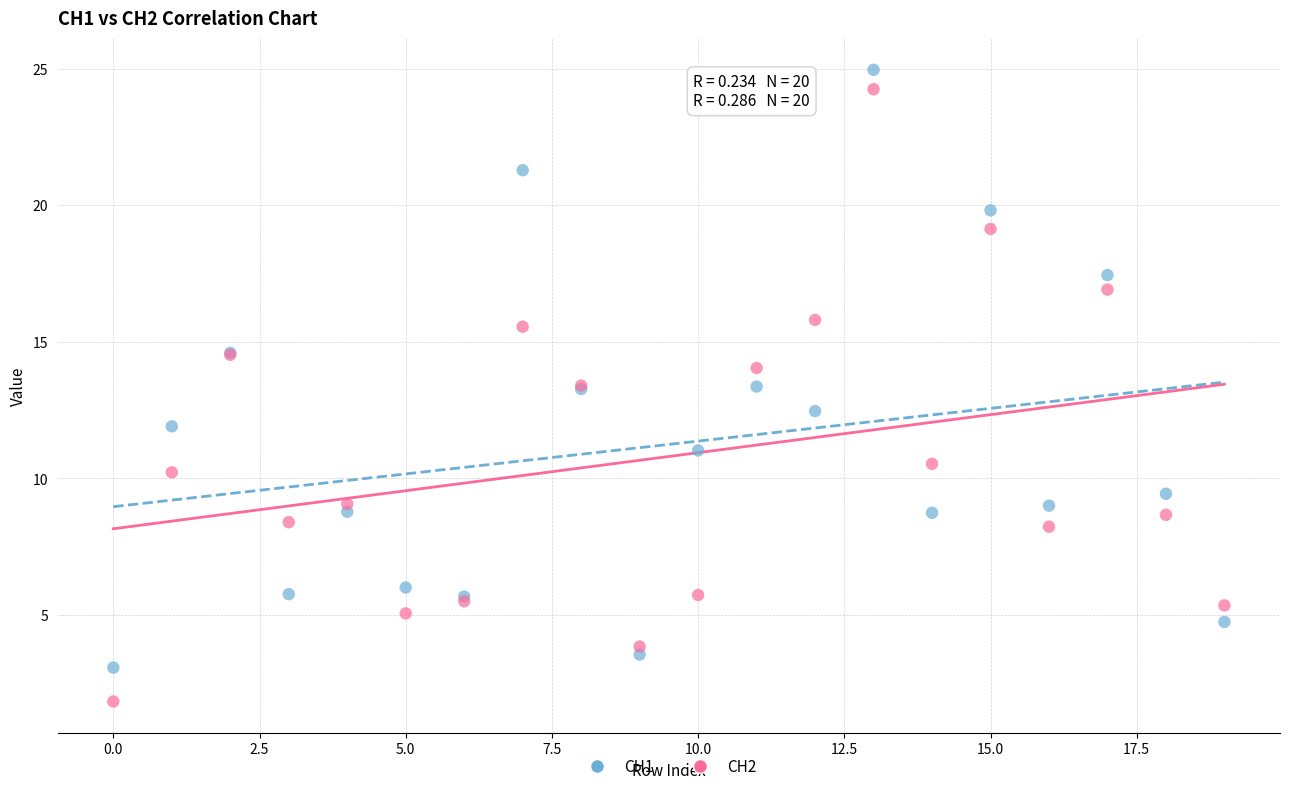

Which series reaches the minimum Y coordinate?

CH2